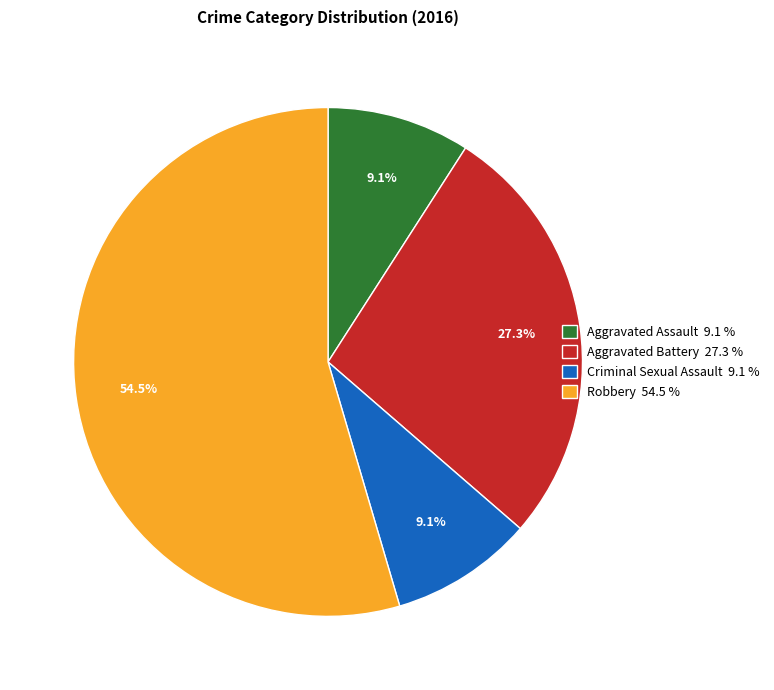

Approximately how many times larger is the value at Criminal Sexual Assault 9.1 % compared to Aggravated Assault 9.1 %?

1.0